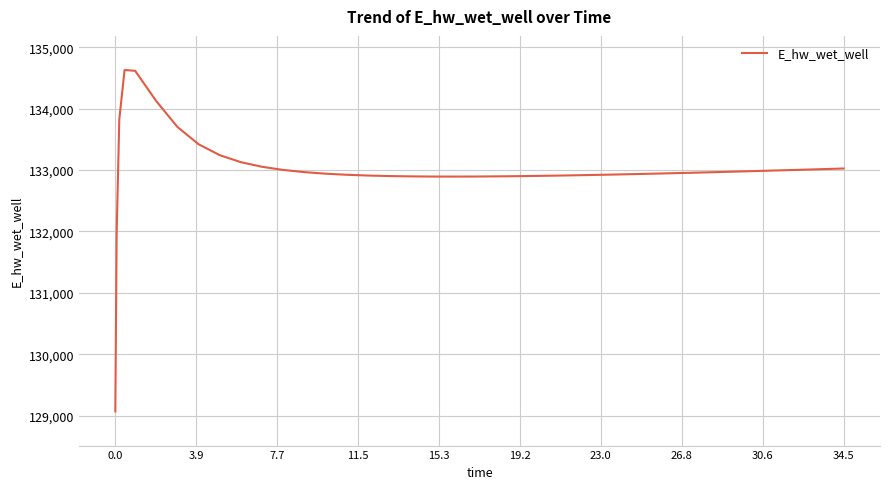

What is the smallest value displayed?

129070.3